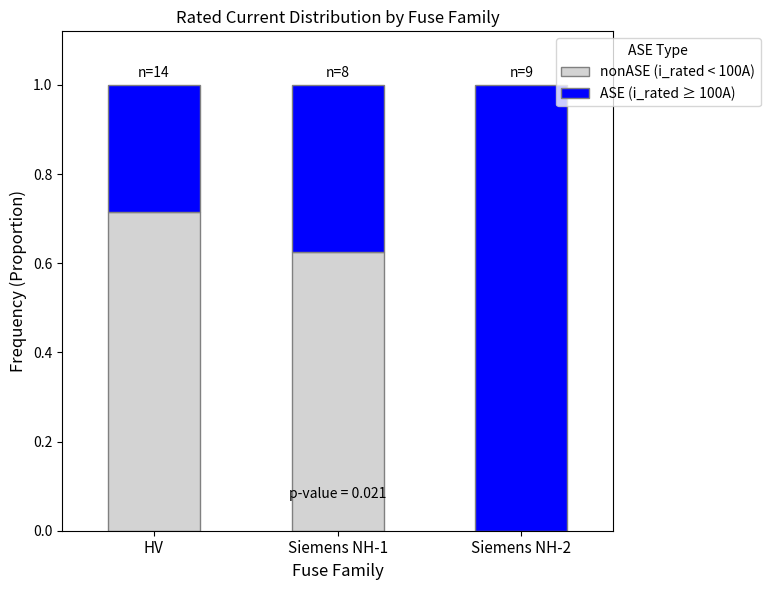

True or false: nonASE (i_rated < 100A) has a value of 1.3 at HV.

False